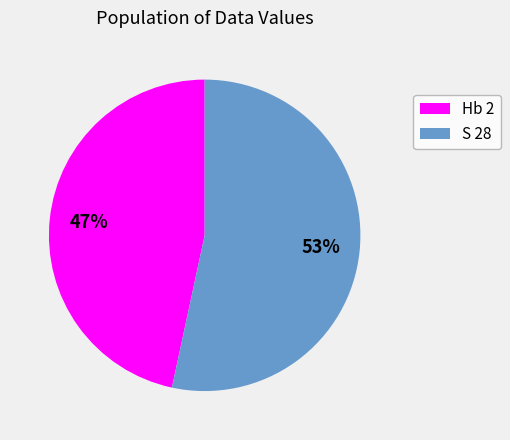

To the nearest percent, what is the combined percentage of S 28 and Hb 2?

100%